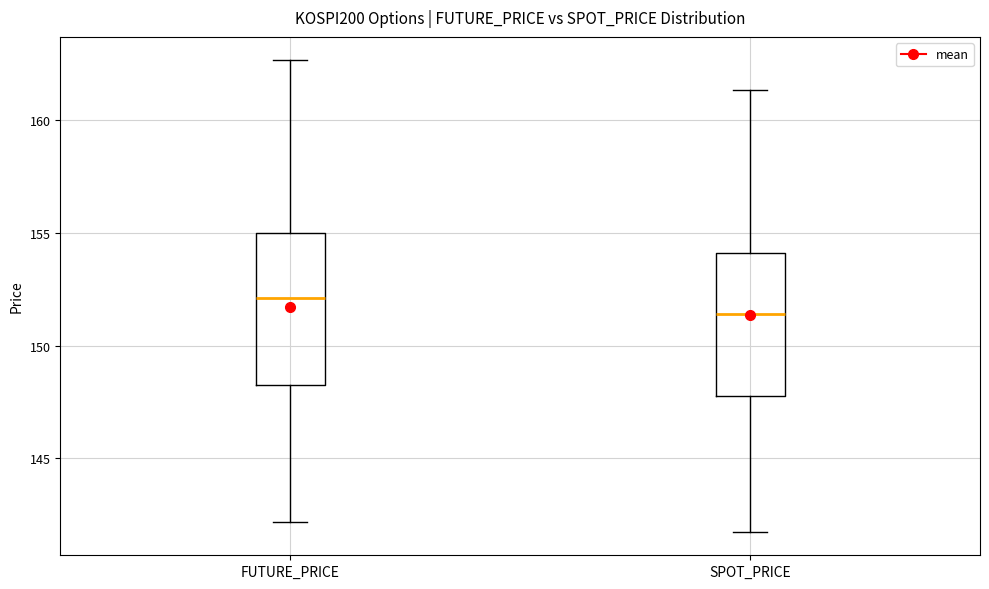

Reading left to right, transcribe this box plot: for each box, give where its median line is, the range the box spans, and where its two whiskers end, as read against the y-axis. The values are not printed on the chart, so give them approximately, as read against the axis.

FUTURE_PRICE: median 152.0, box 148.0 to 155.0, whiskers 142.0 to 162.5
SPOT_PRICE: median 151.5, box 148.0 to 154.0, whiskers 142.0 to 161.5